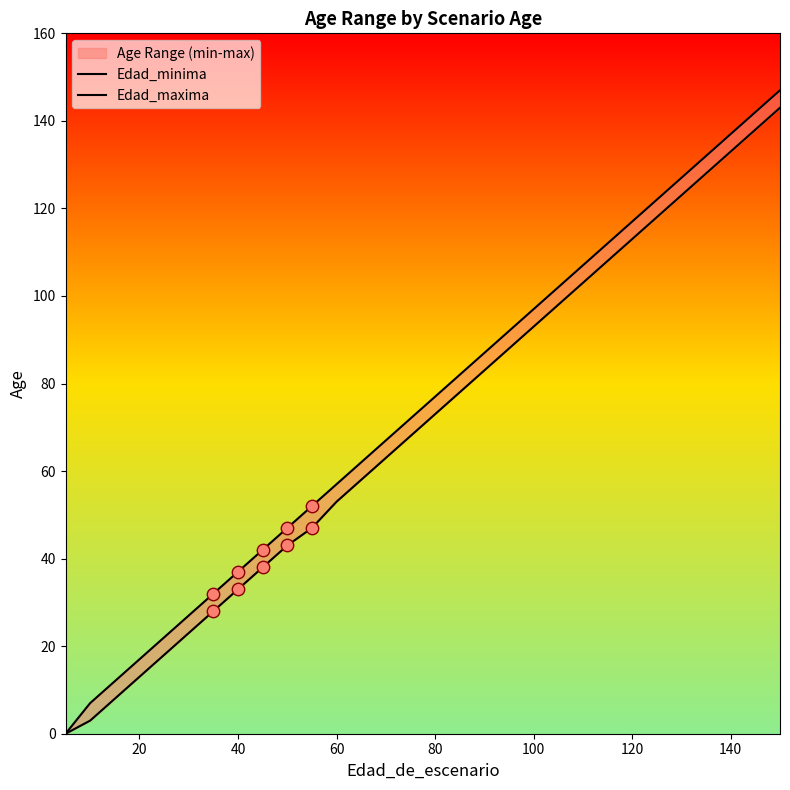

Which series has the largest Y range (max minus min)?

Edad_maxima